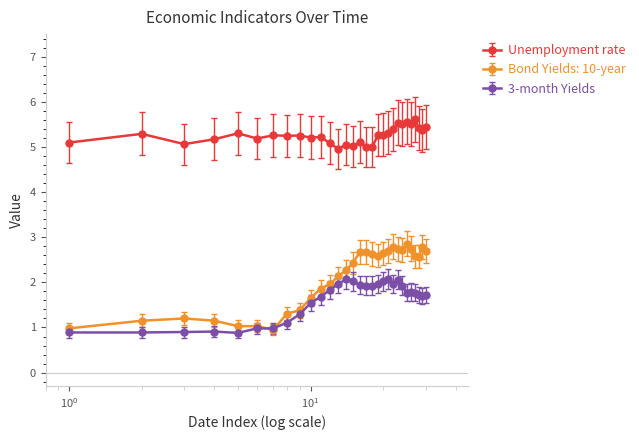

What is the difference between the maximum and minimum values in the 3-month Yields series?

1.2